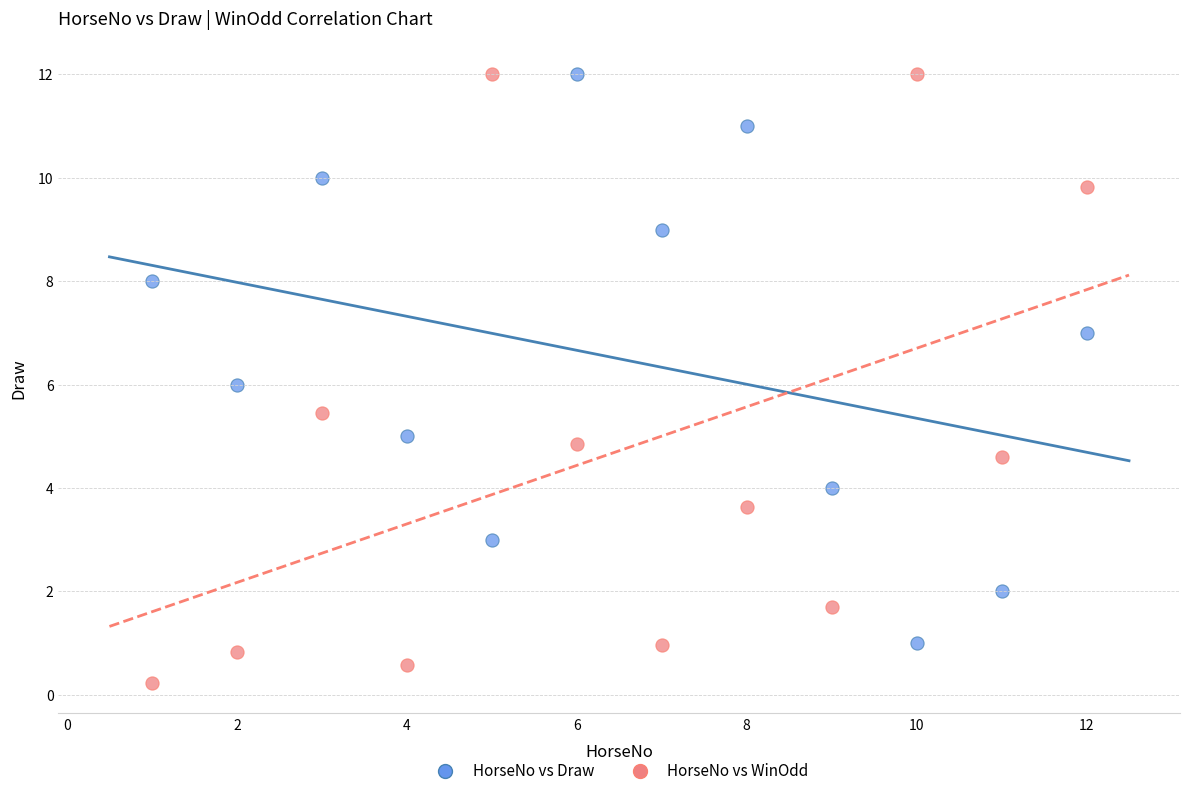

Across all data points, what is the range of X values (max minus min)?

11.0